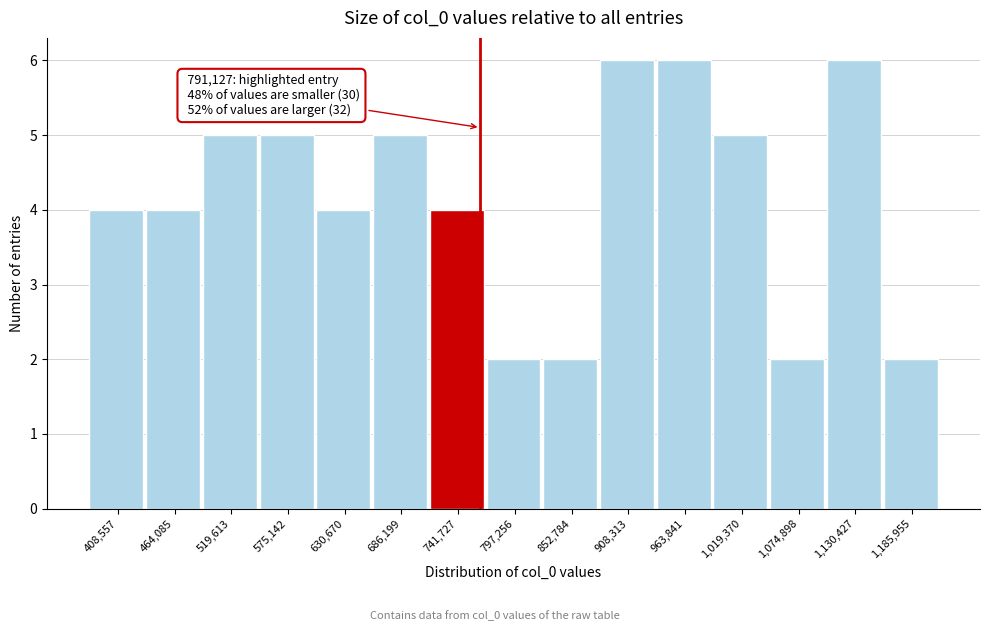

Reading left to right, extract all data points from this chart.

4	4	5	5	4	5	4	2	2	6	6	5	2	6	2